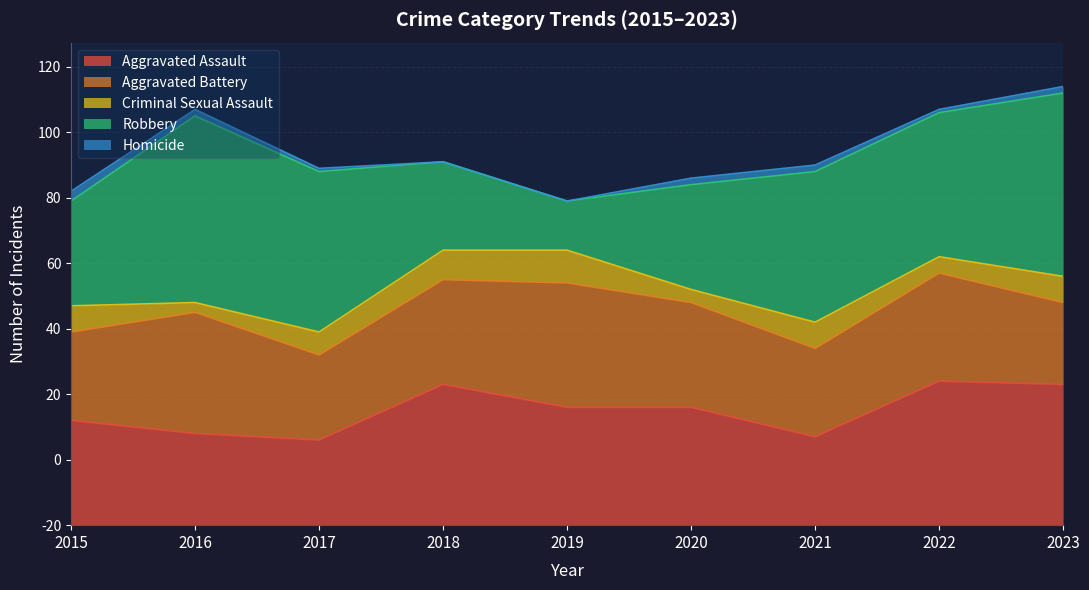

Which series has the widest spread of values?

Robbery